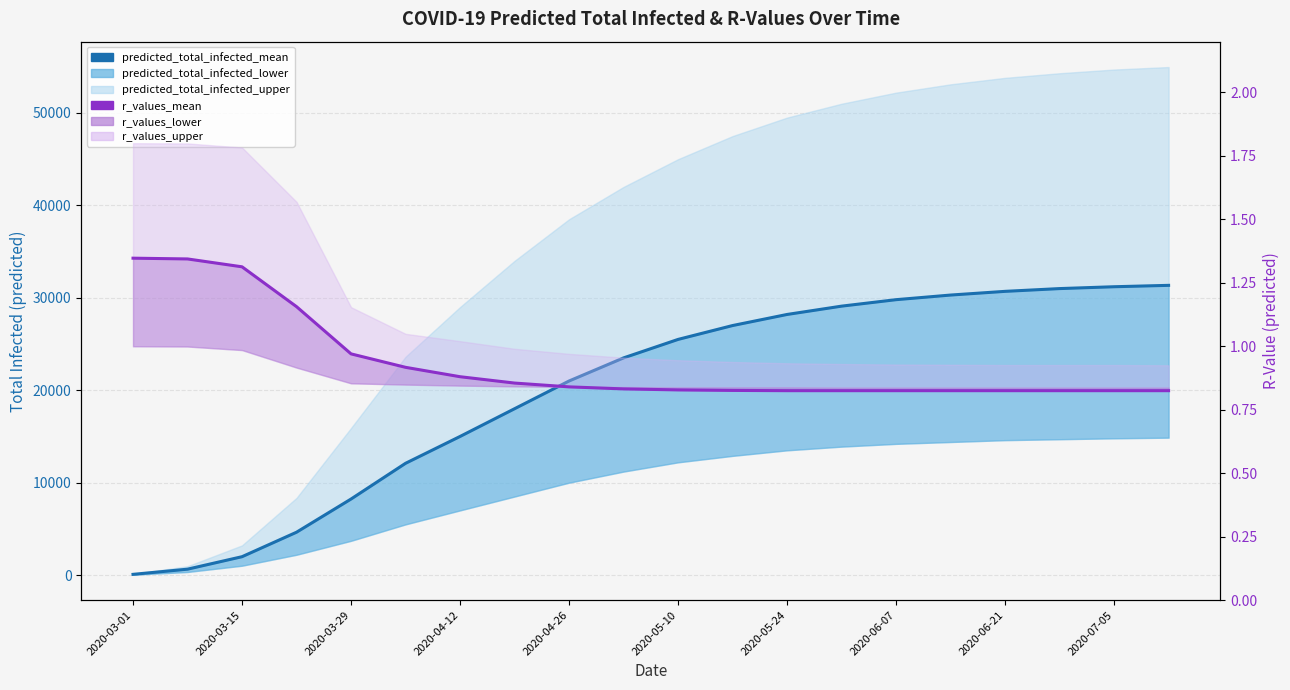

Reading right to left, what are all the values shown in this chart?

predicted_total_infected_mean: 31350.0	31200.0	31000.0	30700.0	30300.0	29800.0	29100.0	28200.0	27000.0	25500.0	23500.0	21000.0	18000.0	15000.0	12095.0	8230.0	4639.0	1990.0	640.0	80.0
r_values_mean: 0.8	0.8	0.8	0.8	0.8	0.8	0.8	0.8	0.8	0.8	0.8	0.8	0.9	0.9	0.9	1.0	1.2	1.3	1.3	1.3